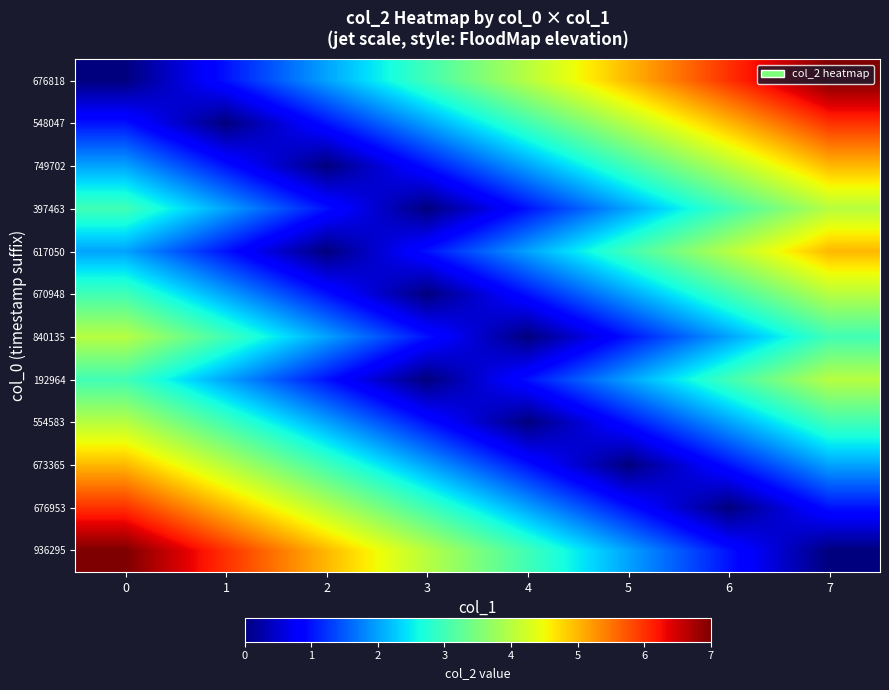

Reading left to right, list all the values displayed in this chart.

676818: 0=0	1=1	2=2	3=3	4=4	5=5	6=6	7=7
548047: 0=1	1=0	2=1	3=2	4=3	5=4	6=5	7=6
749702: 0=2	1=1	2=0	3=1	4=2	5=3	6=4	7=5
397463: 0=3	1=2	2=1	3=0	4=1	5=2	6=3	7=4
617050: 0=2	1=1	2=0	3=1	4=2	5=3	6=4	7=5
670948: 0=3	1=2	2=1	3=0	4=1	5=2	6=3	7=4
840135: 0=4	1=3	2=2	3=1	4=0	5=1	6=2	7=3
192964: 0=3	1=2	2=1	3=0	4=1	5=2	6=3	7=4
554583: 0=4	1=3	2=2	3=1	4=0	5=1	6=2	7=3
673365: 0=5	1=4	2=3	3=2	4=1	5=0	6=1	7=2
676953: 0=6	1=5	2=4	3=3	4=2	5=1	6=0	7=1
936295: 0=7	1=6	2=5	3=4	4=3	5=2	6=1	7=0